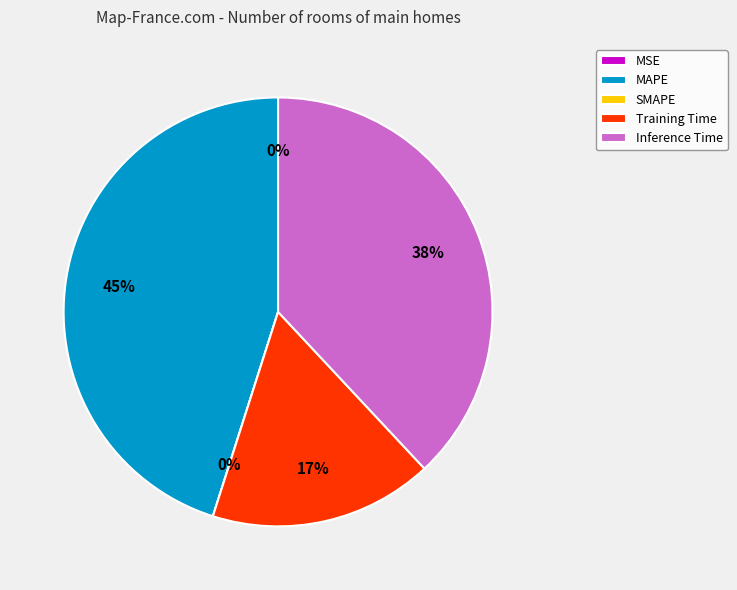

Is it true that MAPE is 52% of the pie?

False